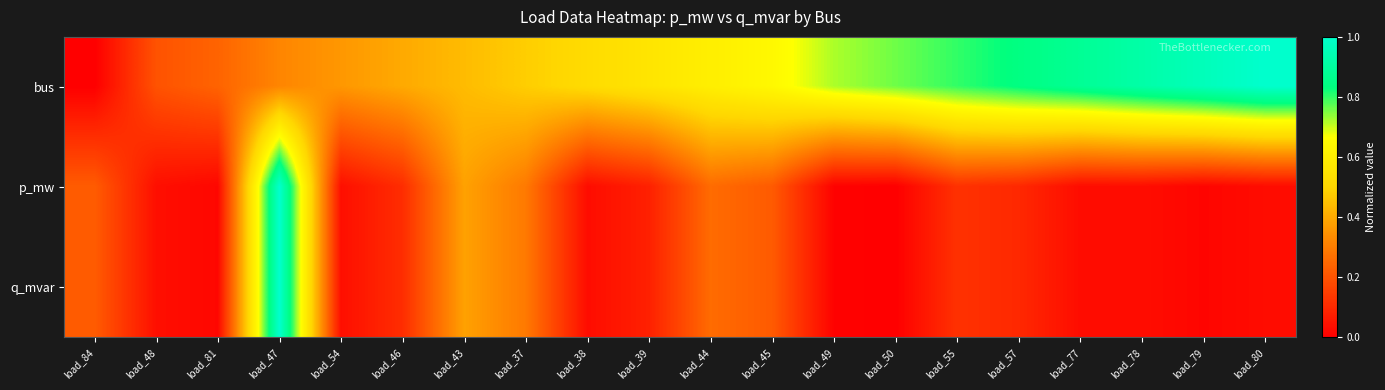

Reading right to left, list all the values displayed in this chart.

bus: load_80=1.0	load_79=1.0	load_78=0.9	load_77=0.9	load_57=0.8	load_55=0.8	load_50=0.8	load_49=0.7	load_45=0.6	load_44=0.6	load_39=0.6	load_38=0.5	load_37=0.5	load_43=0.4	load_46=0.4	load_54=0.4	load_47=0.3	load_81=0.2	load_48=0.2	load_84=0.0
p_mw: load_80=0.0	load_79=0.0	load_78=0.0	load_77=0.0	load_57=0.1	load_55=0.1	load_50=0.0	load_49=0.0	load_45=0.2	load_44=0.3	load_39=0.1	load_38=0.0	load_37=0.3	load_43=0.4	load_46=0.1	load_54=0.0	load_47=1.0	load_81=0.0	load_48=0.0	load_84=0.2
q_mvar: load_80=0.0	load_79=0.0	load_78=0.0	load_77=0.0	load_57=0.1	load_55=0.1	load_50=0.0	load_49=0.0	load_45=0.2	load_44=0.3	load_39=0.1	load_38=0.0	load_37=0.3	load_43=0.4	load_46=0.1	load_54=0.0	load_47=1.0	load_81=0.0	load_48=0.0	load_84=0.2